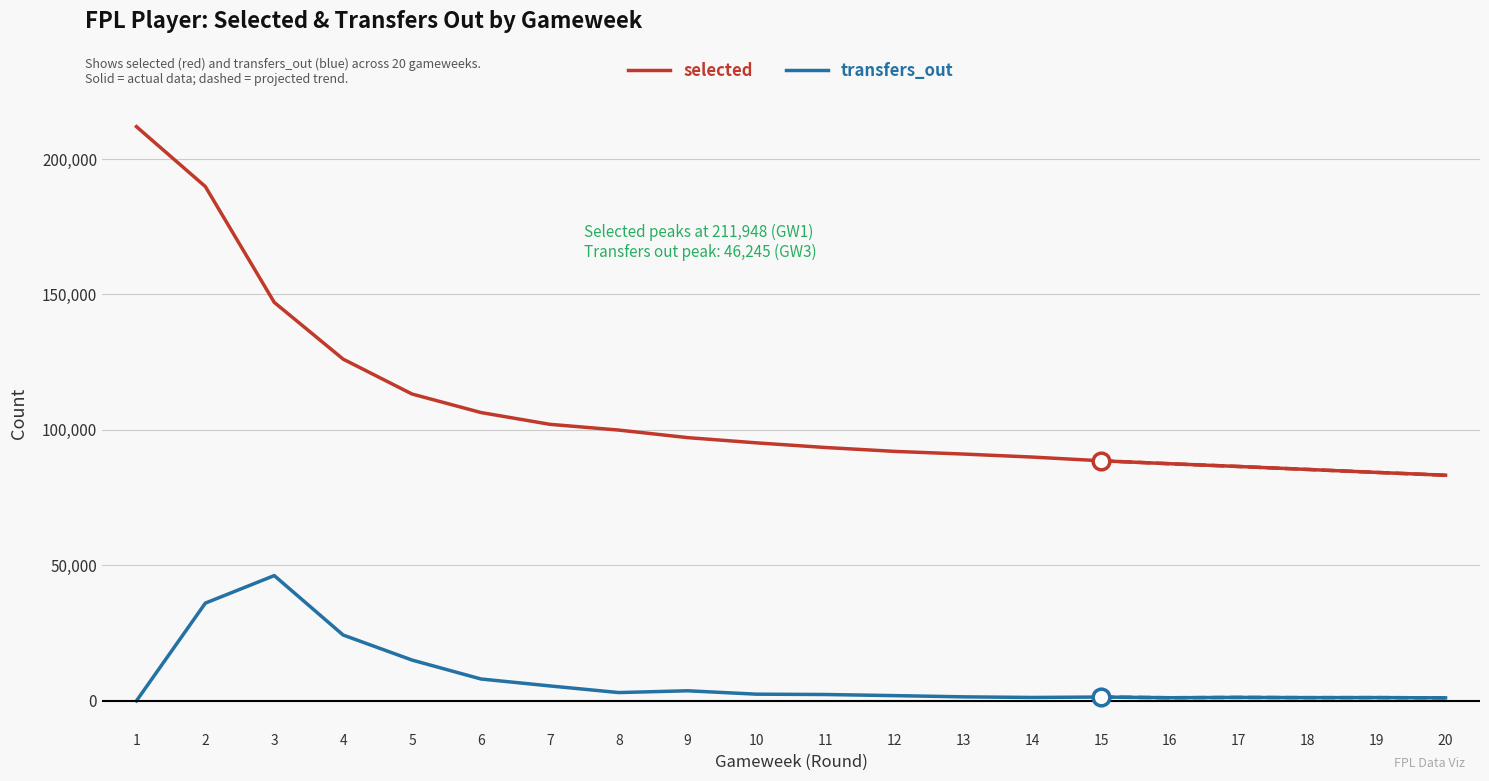

Rank the series by their average value, from lowest to highest.

transfers_out, selected